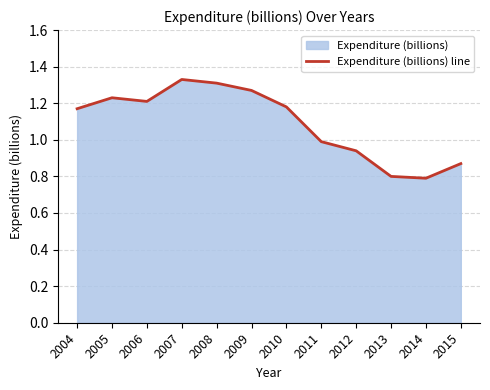

Reading right to left, list all the values displayed in this chart.

0.9	0.8	0.8	0.9	1.0	1.2	1.3	1.3	1.3	1.2	1.2	1.2